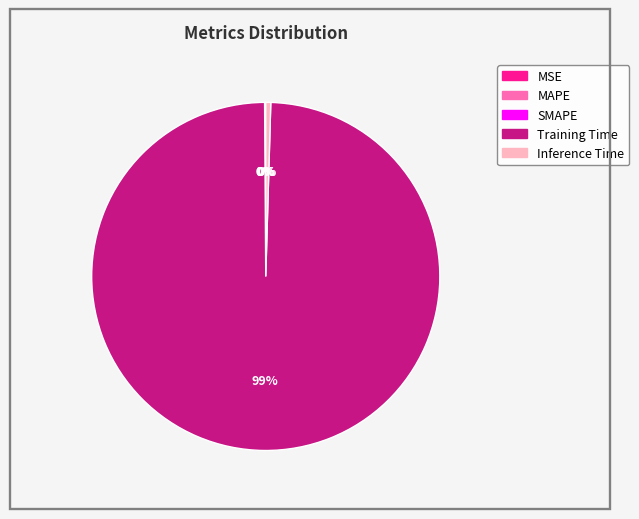

To the nearest percent, what is the average slice percentage?

20%